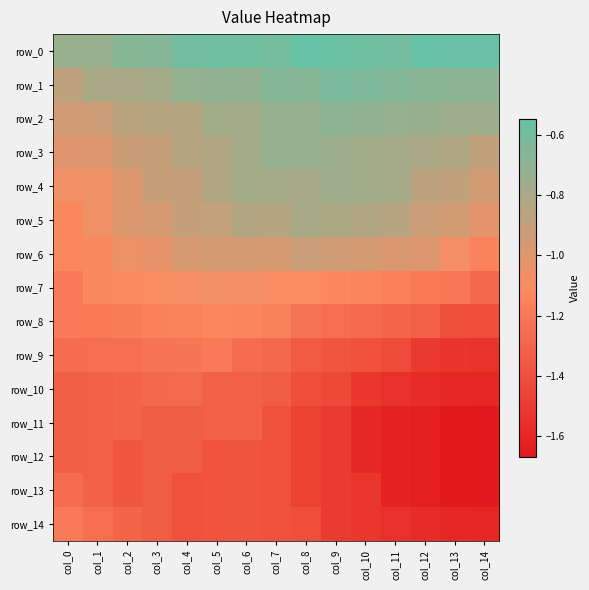

What is the lowest value of the row_8 series?

-1.4